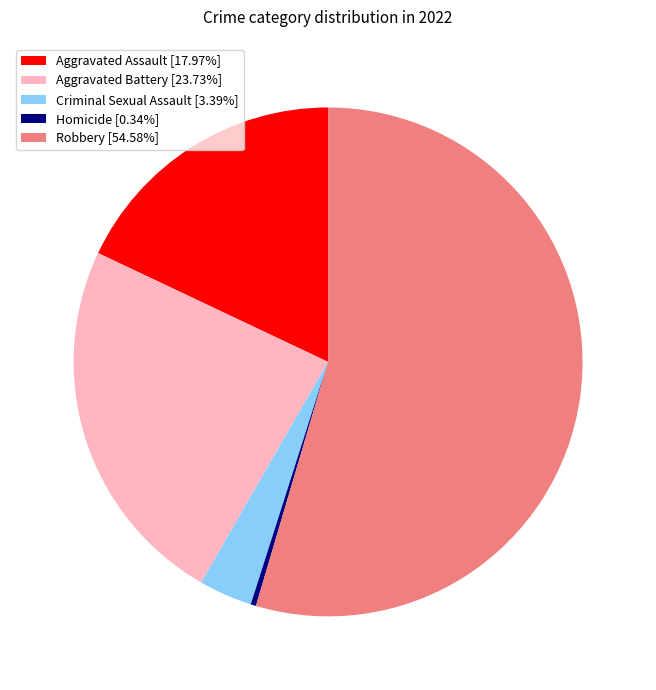

Count the number of slices in the pie.

5